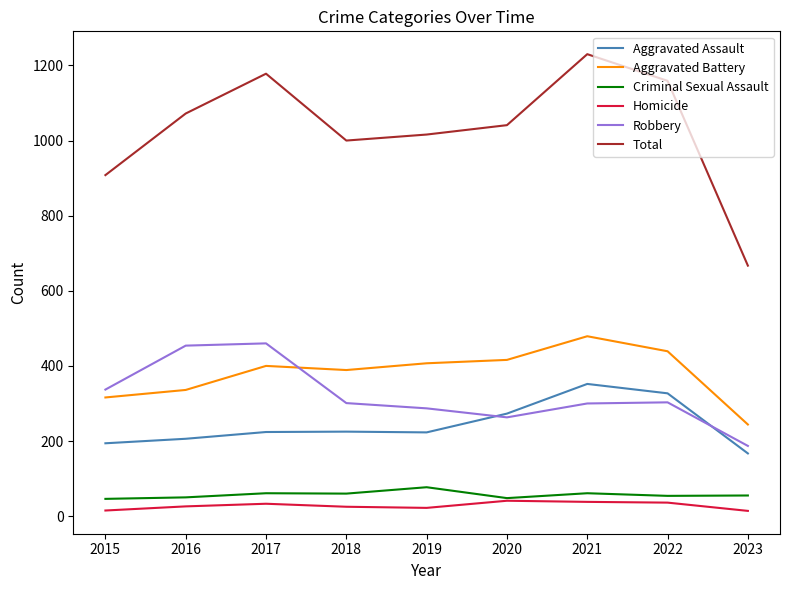

Between 2015 and 2022, which series saw the biggest shift?

Total